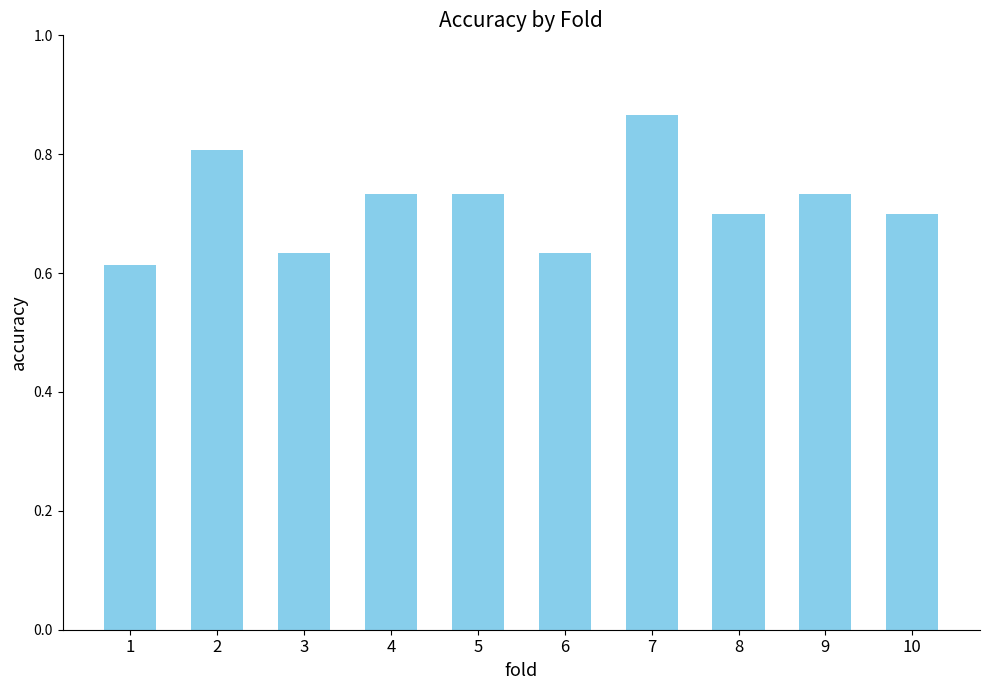

How many values are between 0 and 1?

10